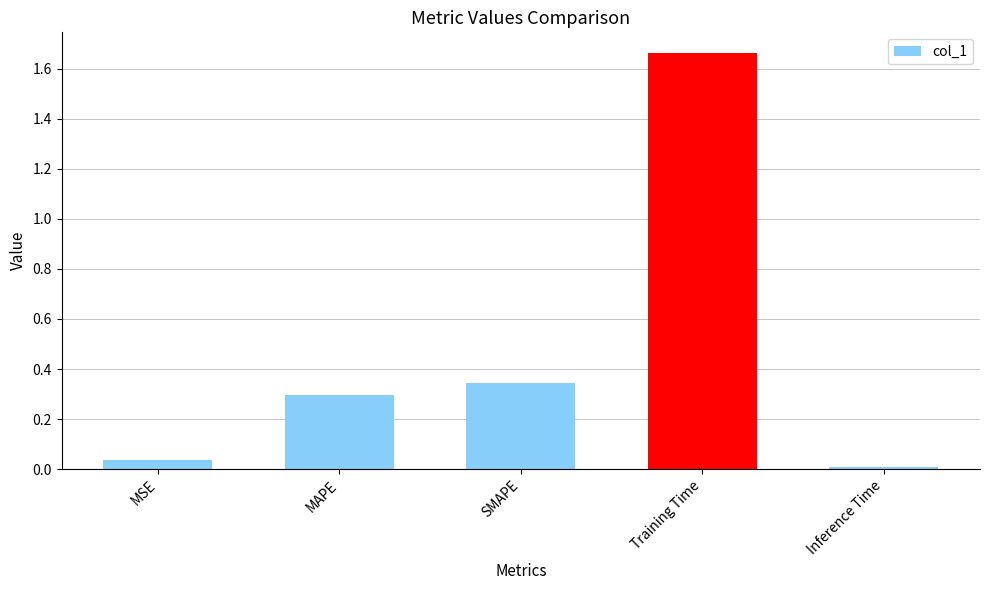

List the labels in order of value, smallest first.

Inference Time, MSE, MAPE, SMAPE, Training Time